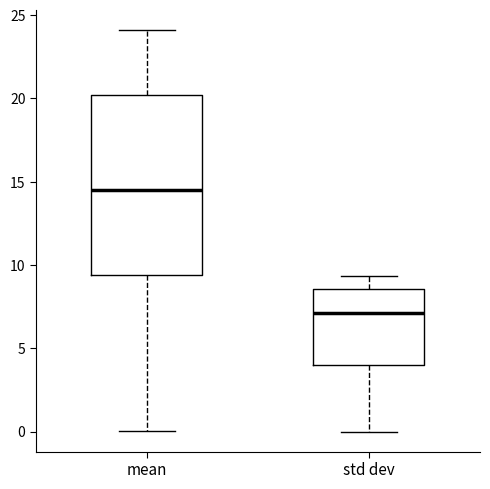

Reading left to right, read every box against the y-axis: the position of its median line, the range the box covers, and the ends of its whiskers. The values are not printed on the chart, so give them approximately, as read against the axis.

mean: median 14.5, box 9.5 to 20.0, whiskers 0.0 to 24.0
std dev: median 7.0, box 4.0 to 8.5, whiskers 0.0 to 9.5